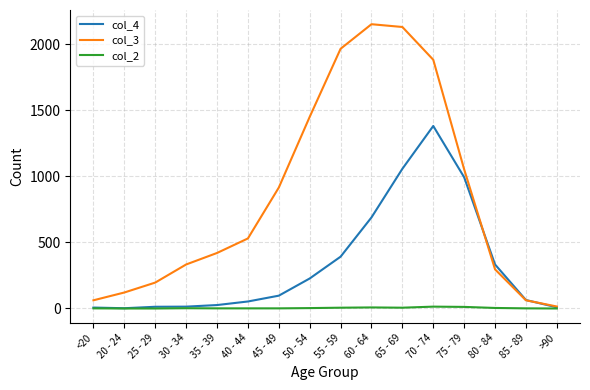

The value of col_3 at 80 - 84 is 160. True or false?

False